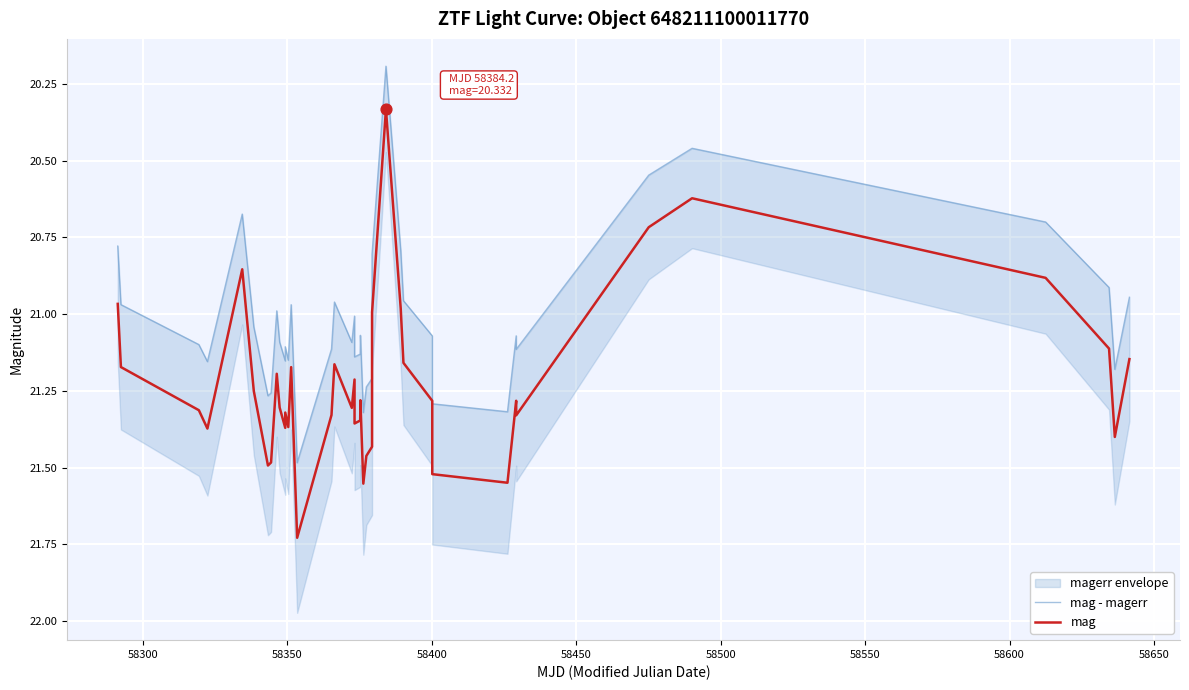

Which series contains the lowest Y value?

mag - magerr